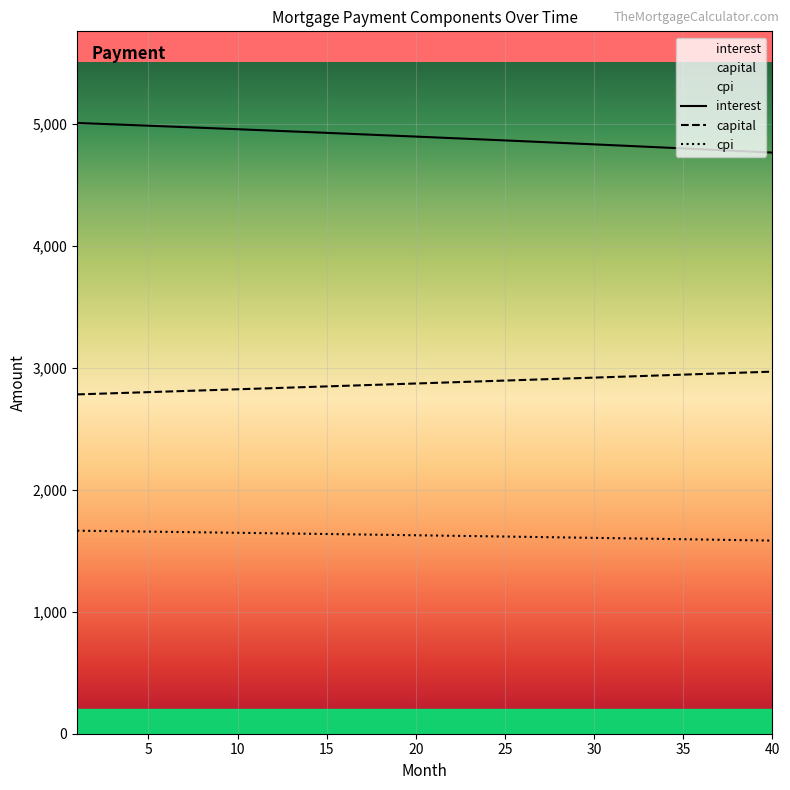

At 35, list the series in order from largest to smallest.

interest, capital, cpi